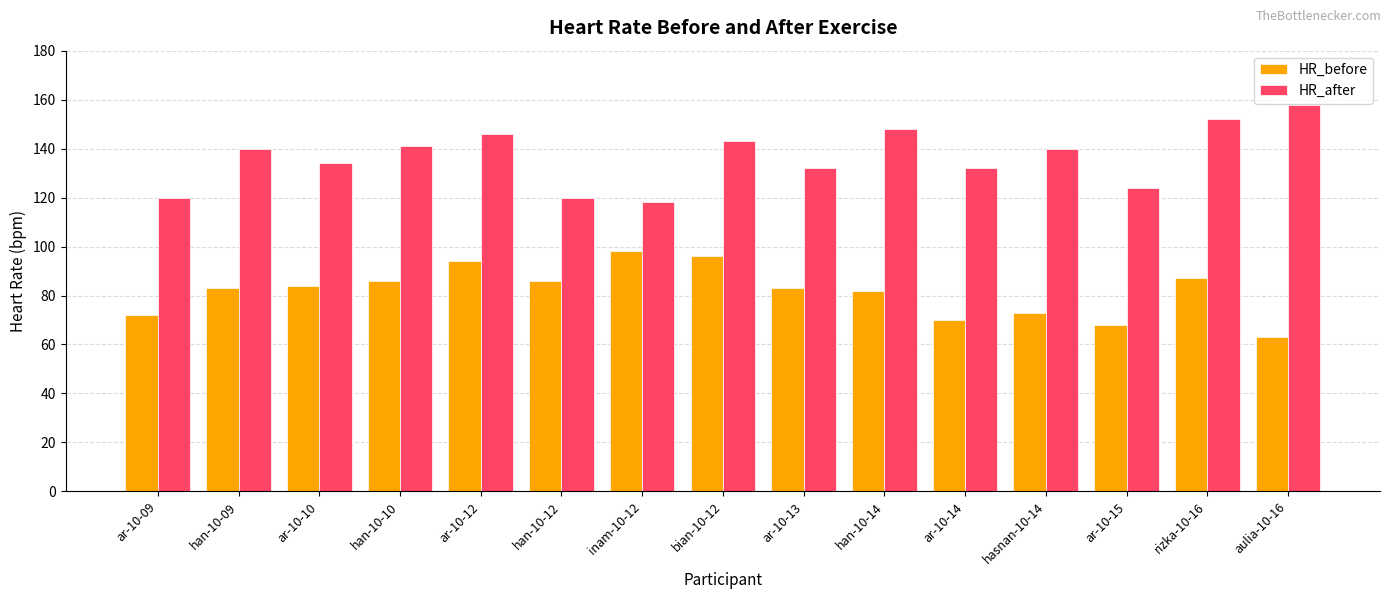

Count the number of categories in the chart.

15